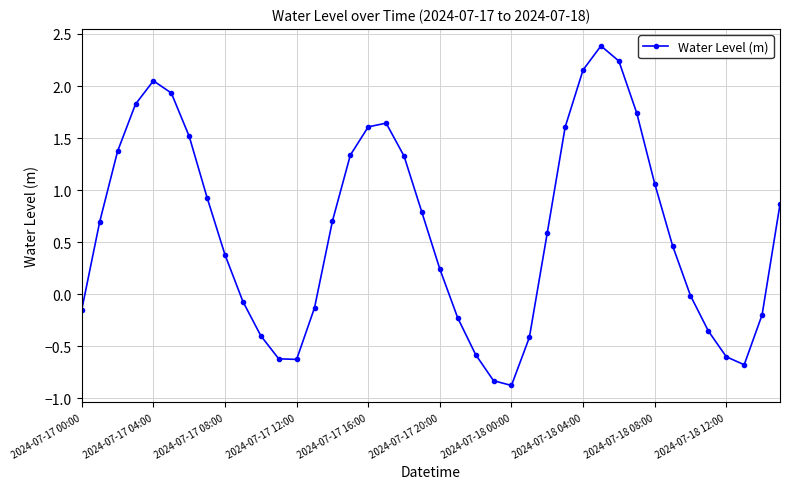

What is the value of the 23rd point from the left?

-0.6